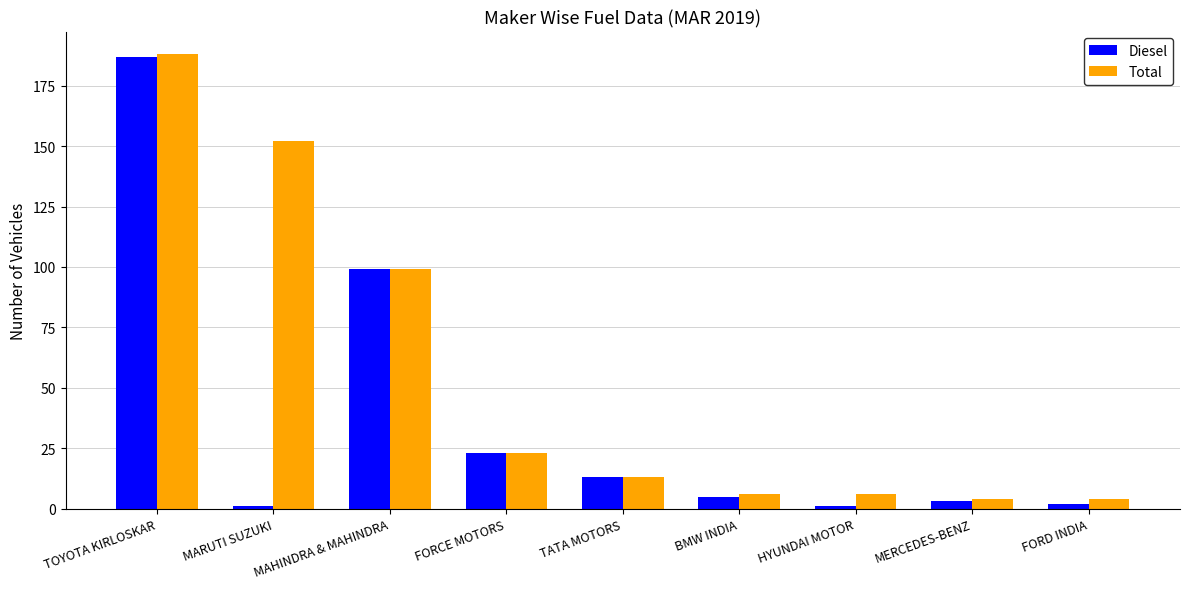

List the series in order of their overall mean, highest first.

Total, Diesel